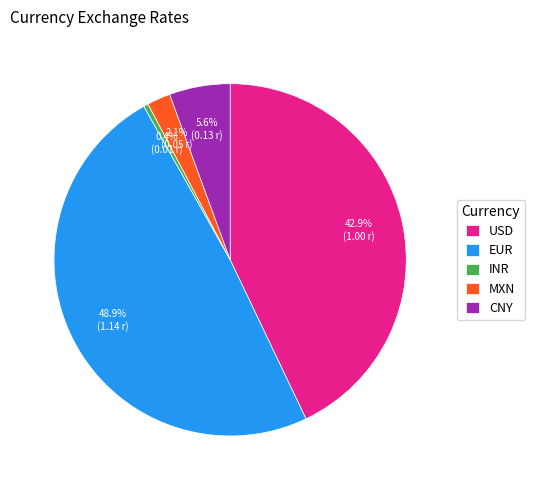

Which category has the smallest portion of the pie?

INR